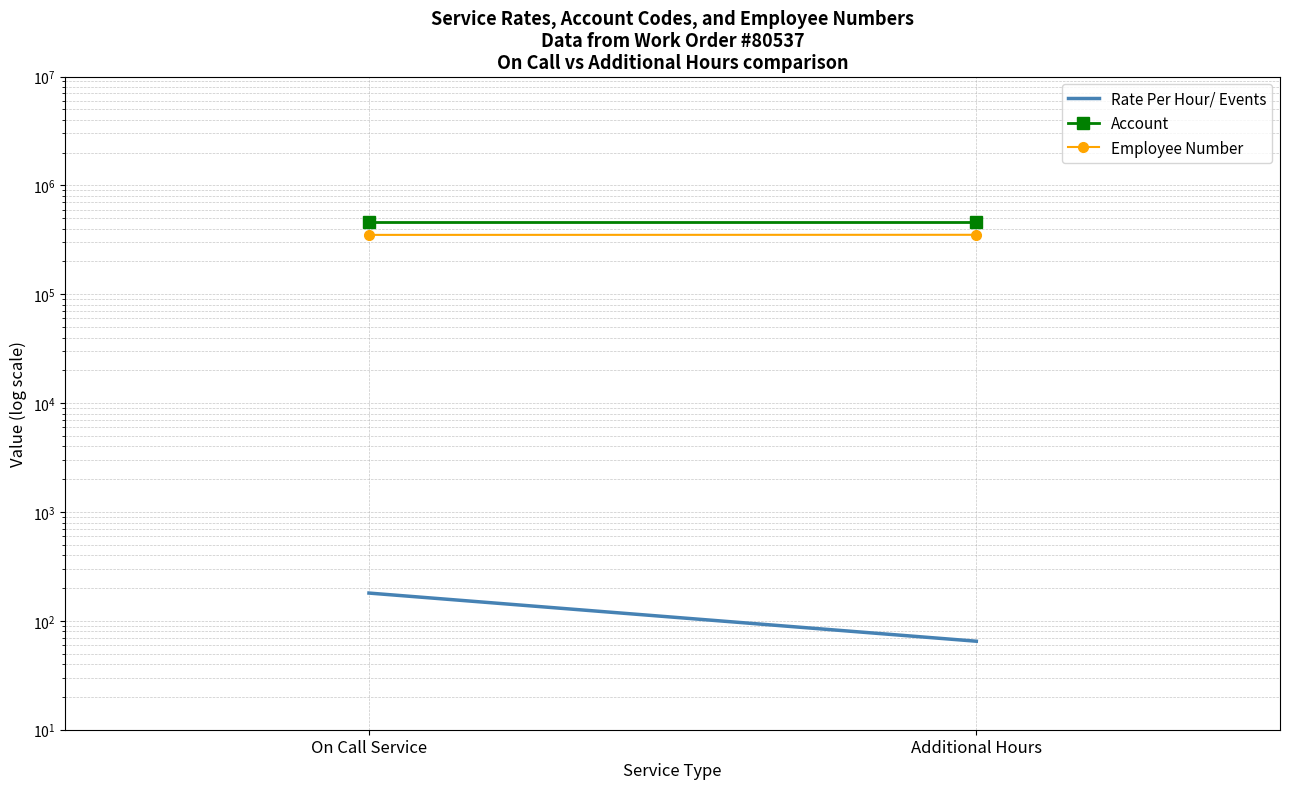

At which label is Account closest to 460000?

On Call Service